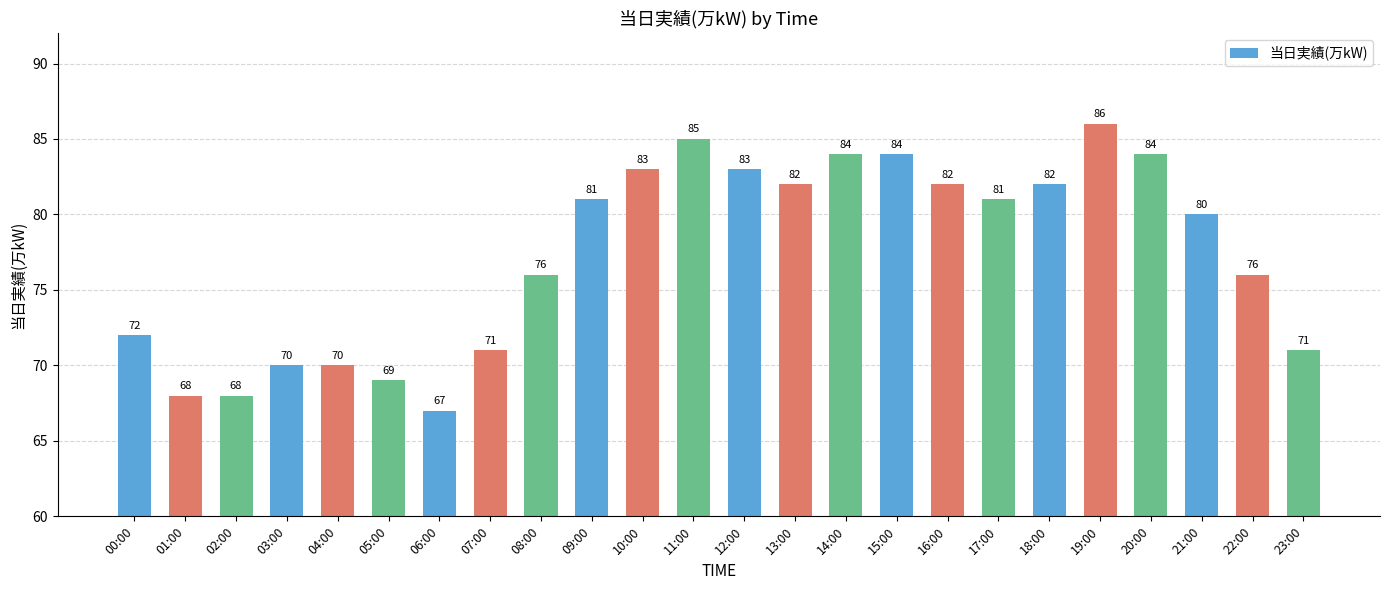

Is it true that the value at 17:00 is 81?

True